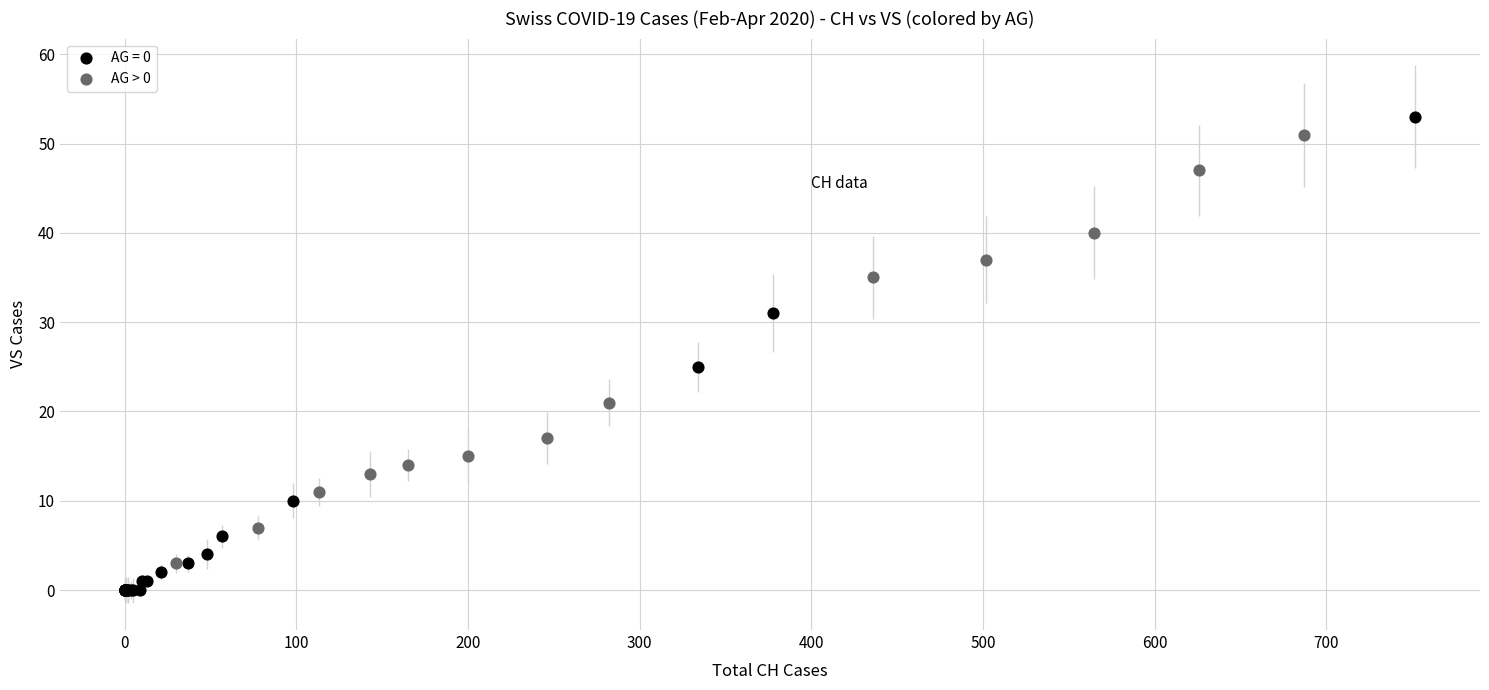

Which series has the widest spread of Y values?

AG = 0